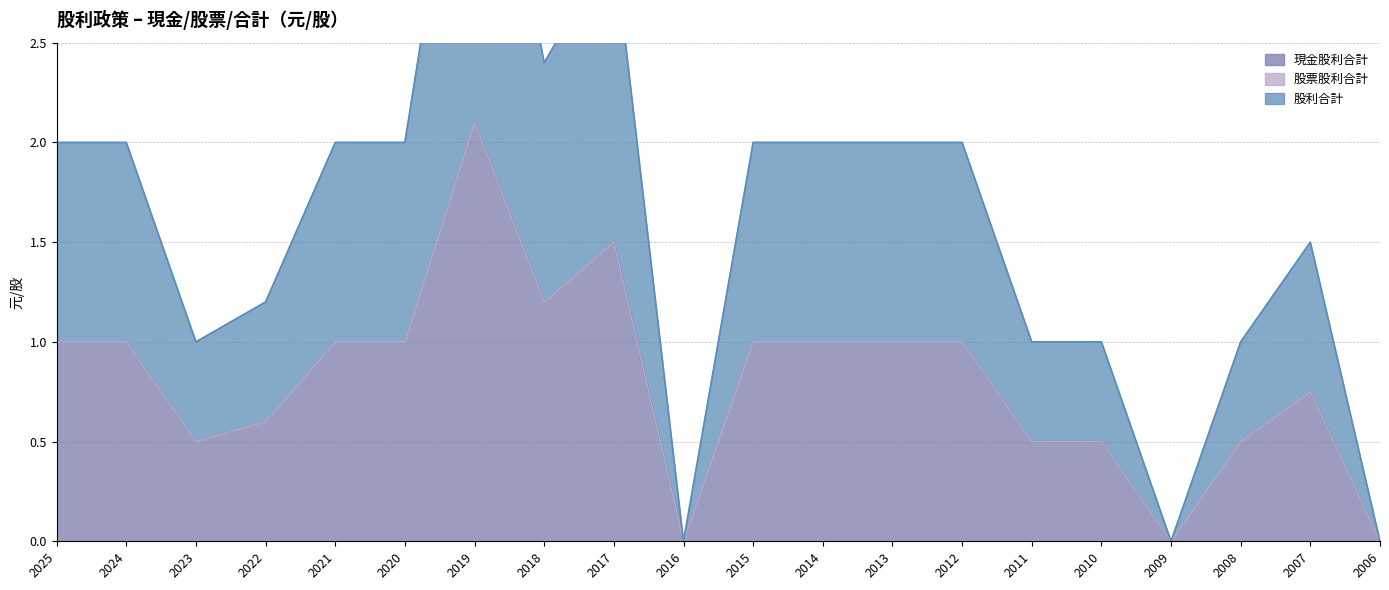

At how many categories does at least one series exceed 0?

17